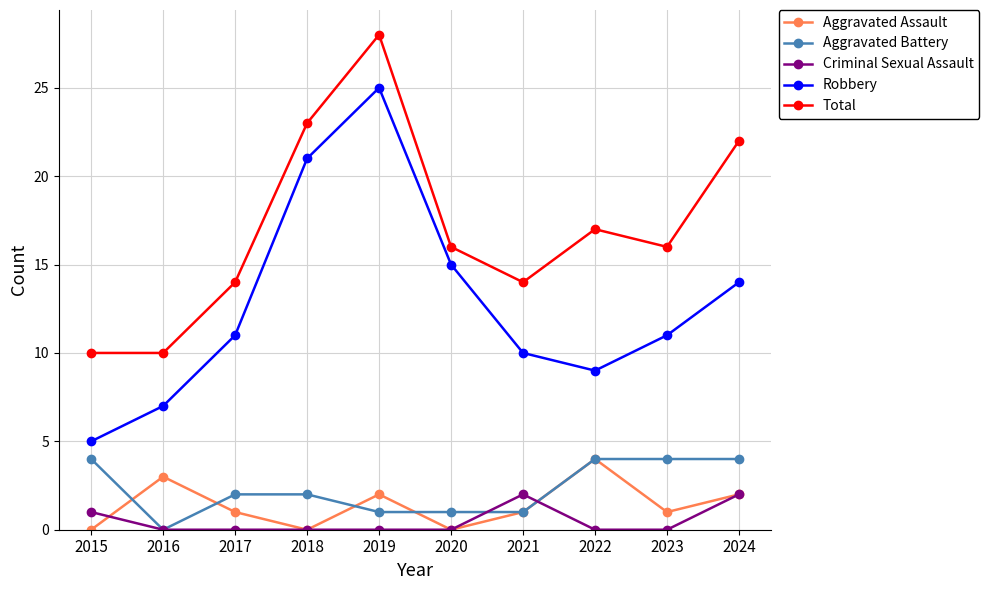

What is the total value across all series at 2019?

56